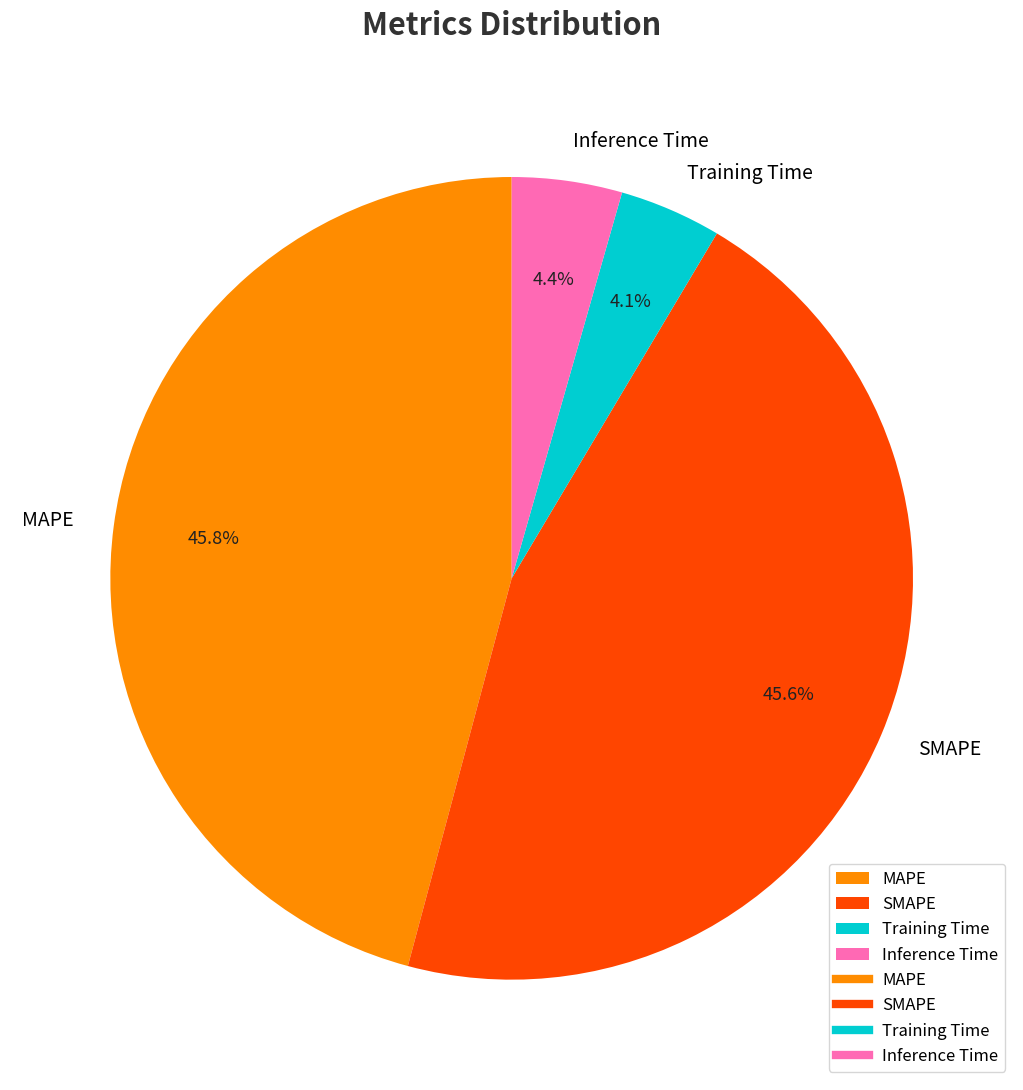

To the nearest percent, what is the average slice percentage?

25%